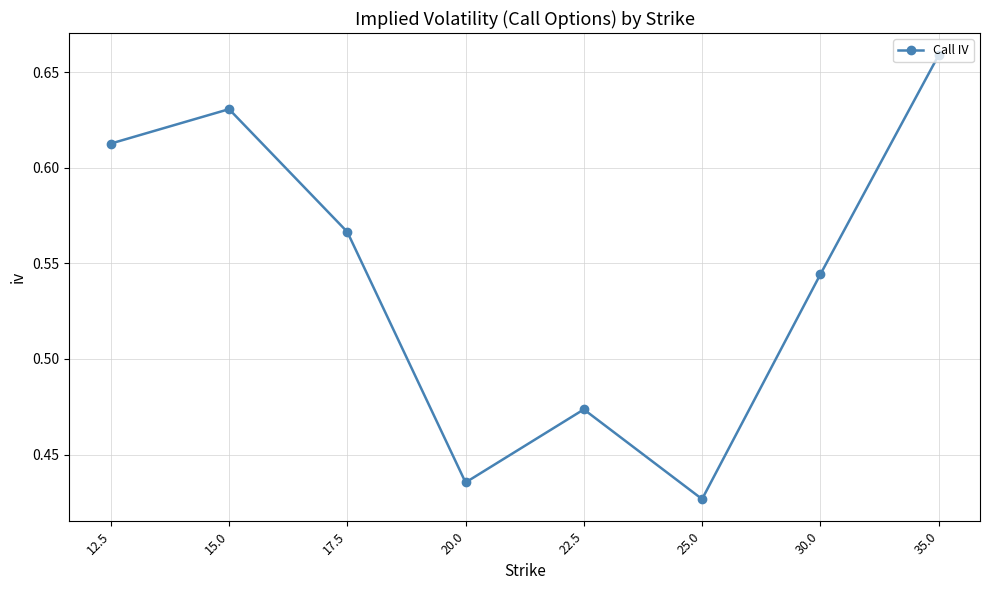

What is the sum of the values at 17.5 and 12.5?

1.2